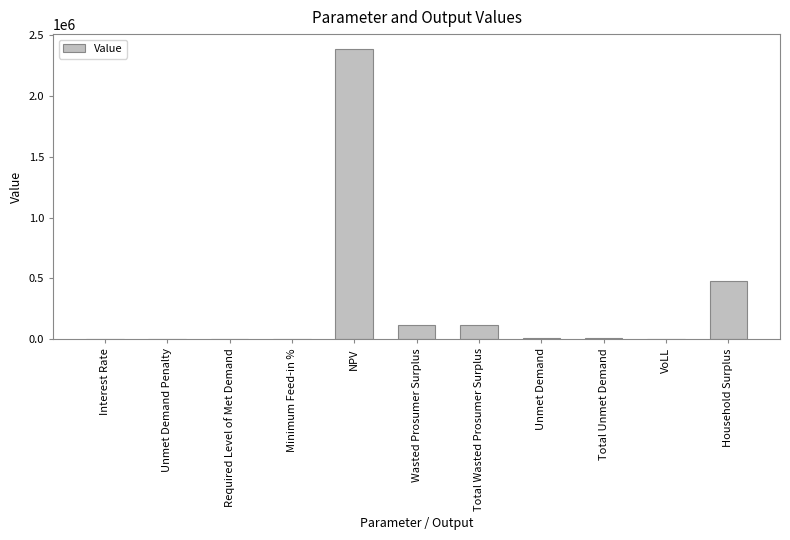

How many data points does each series have?

11